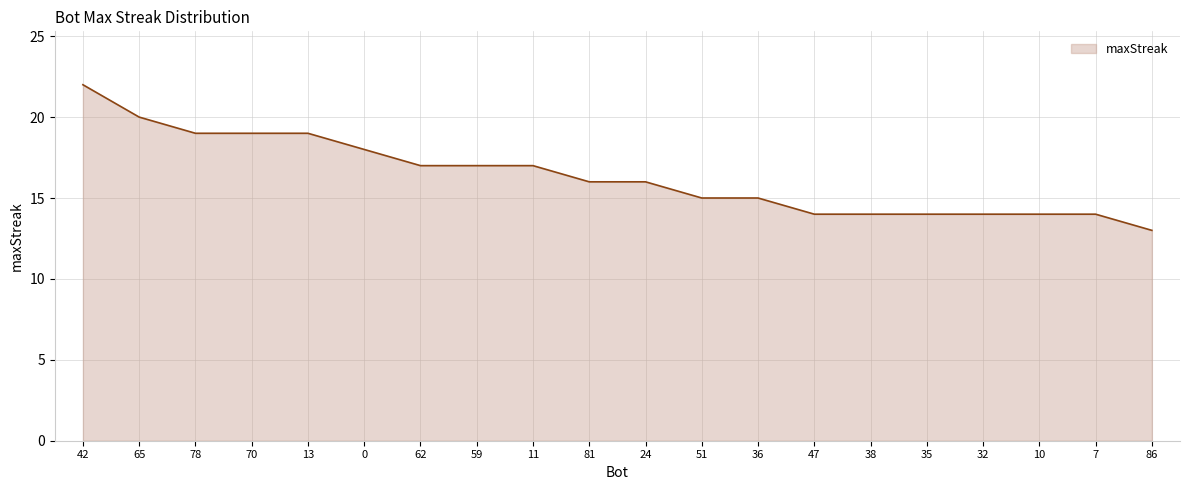

The value at 24 is 4. True or false?

False